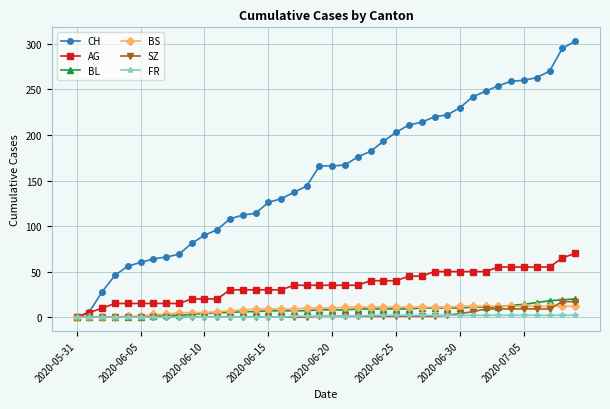

Which series has the widest spread of values?

CH